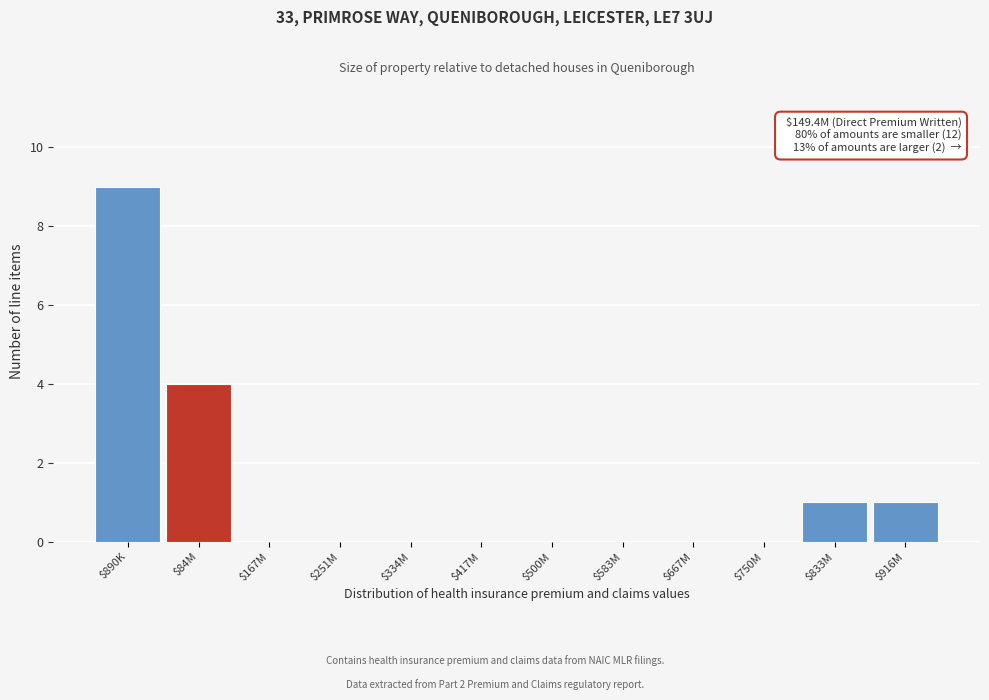

Is it true that the value at $583M is 0?

True